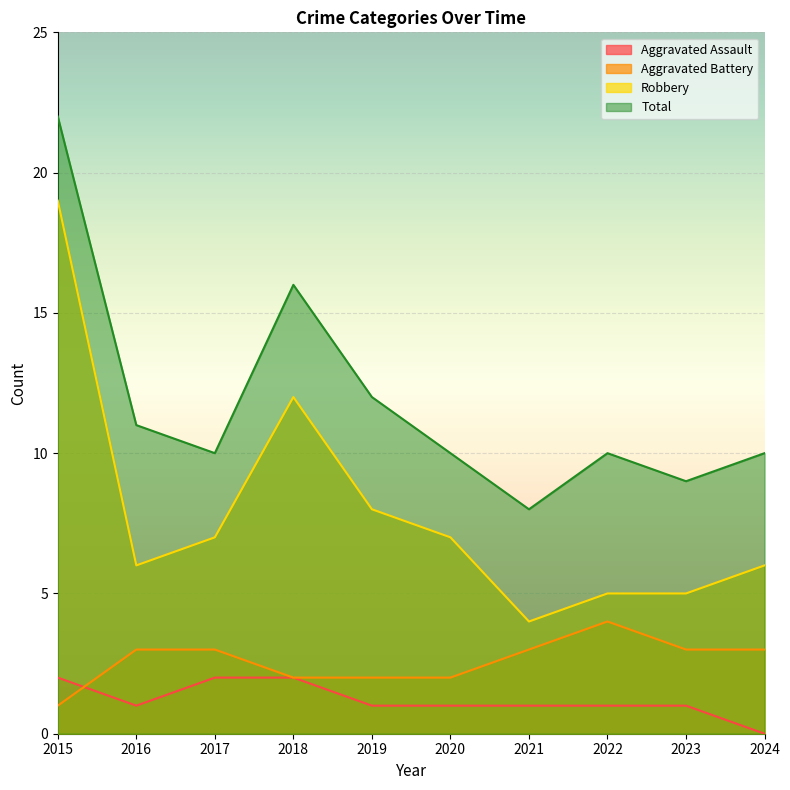

The Robbery series shows 6 at 2024. True or false?

True